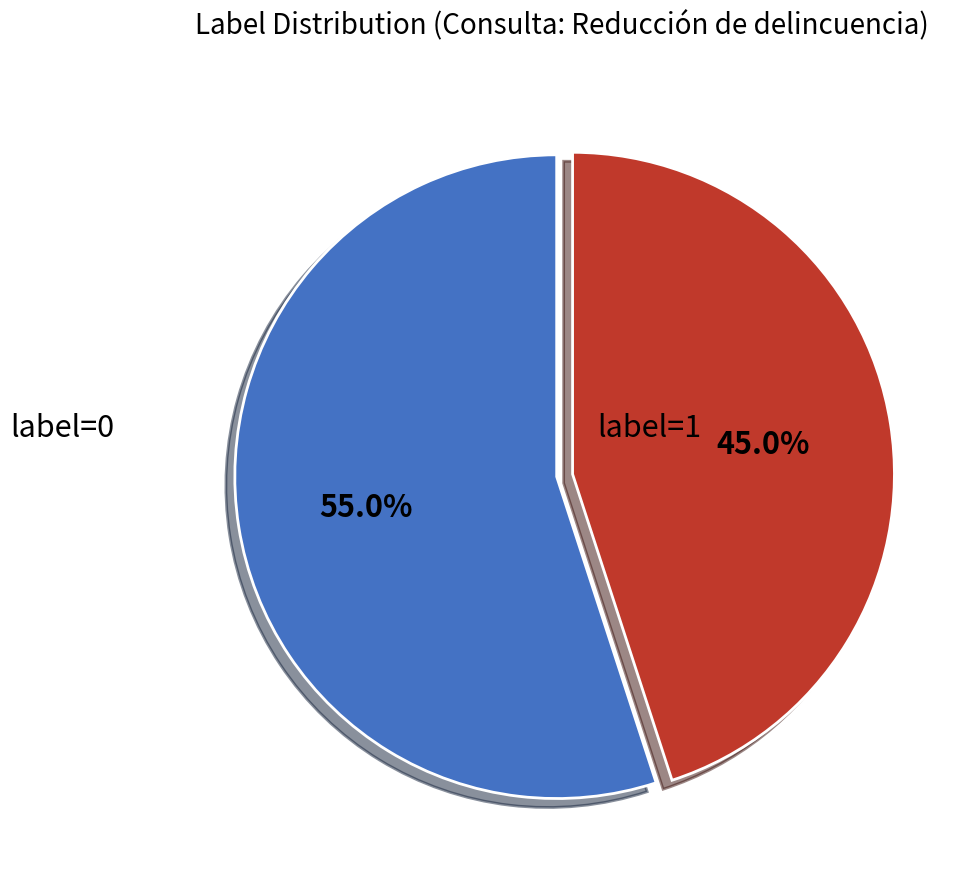

Approximately how many times larger is the value at label=1 compared to label=0?

0.8